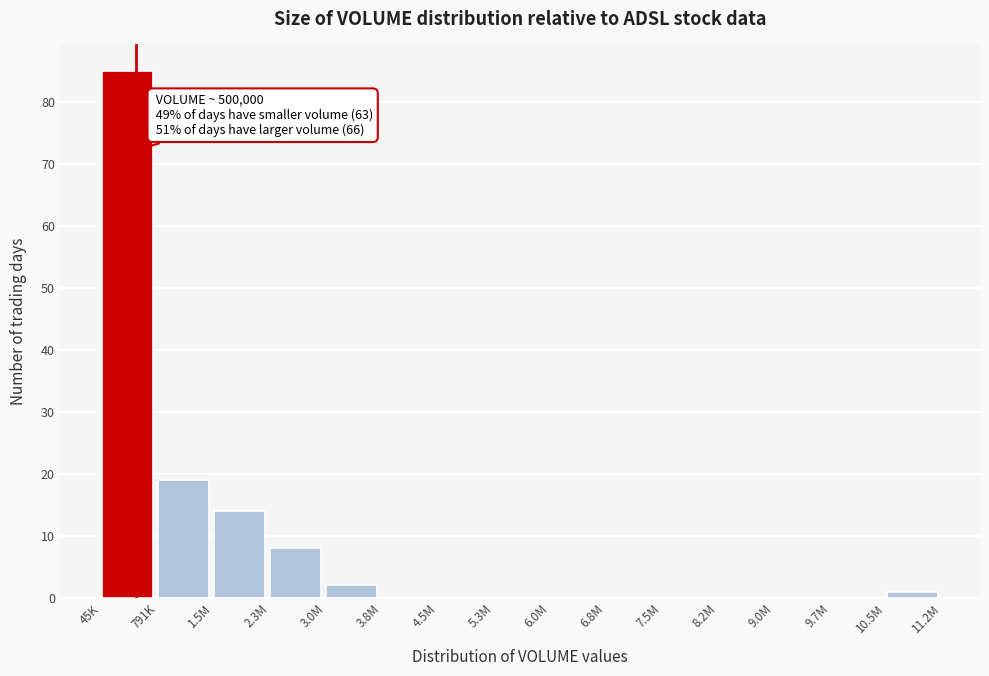

Reading left to right, what are all the values shown in this chart?

45K=85	791K=19	1.5M=14	2.3M=8	3.0M=2	3.8M=0	4.5M=0	5.3M=0	6.0M=0	6.8M=0	7.5M=0	8.2M=0	9.0M=0	9.7M=0	10.5M=1